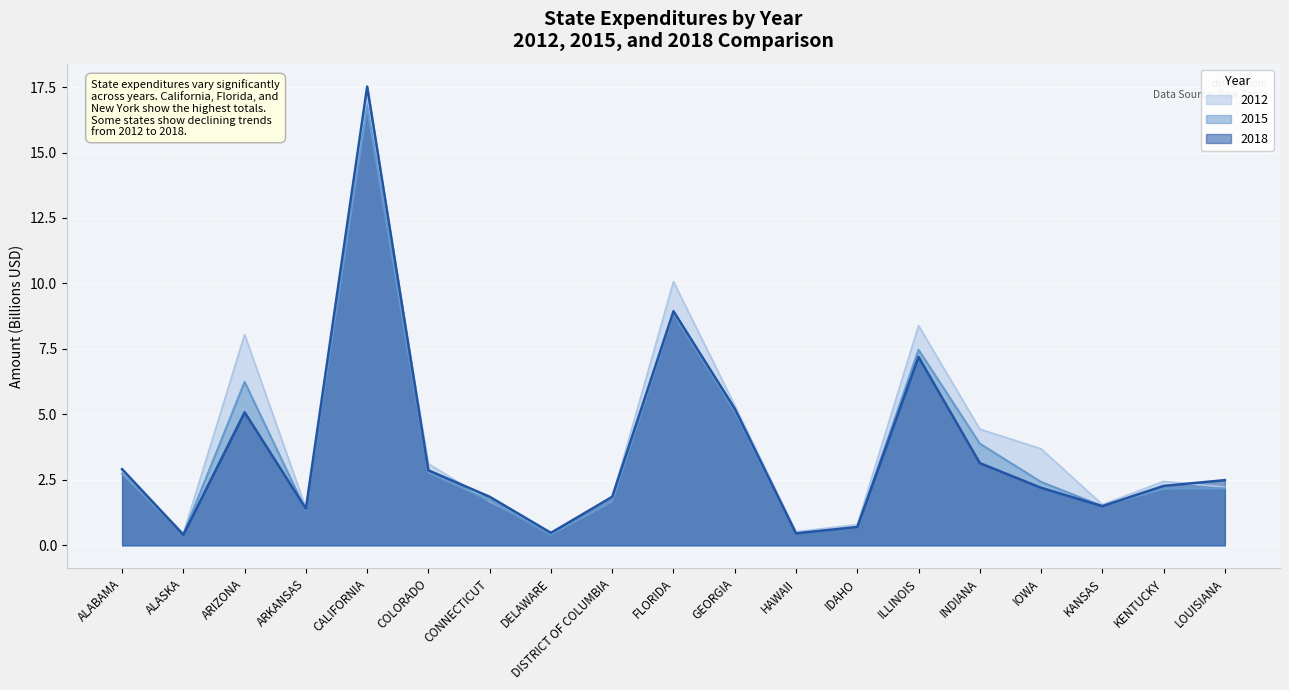

What is the greatest value displayed?

17.5